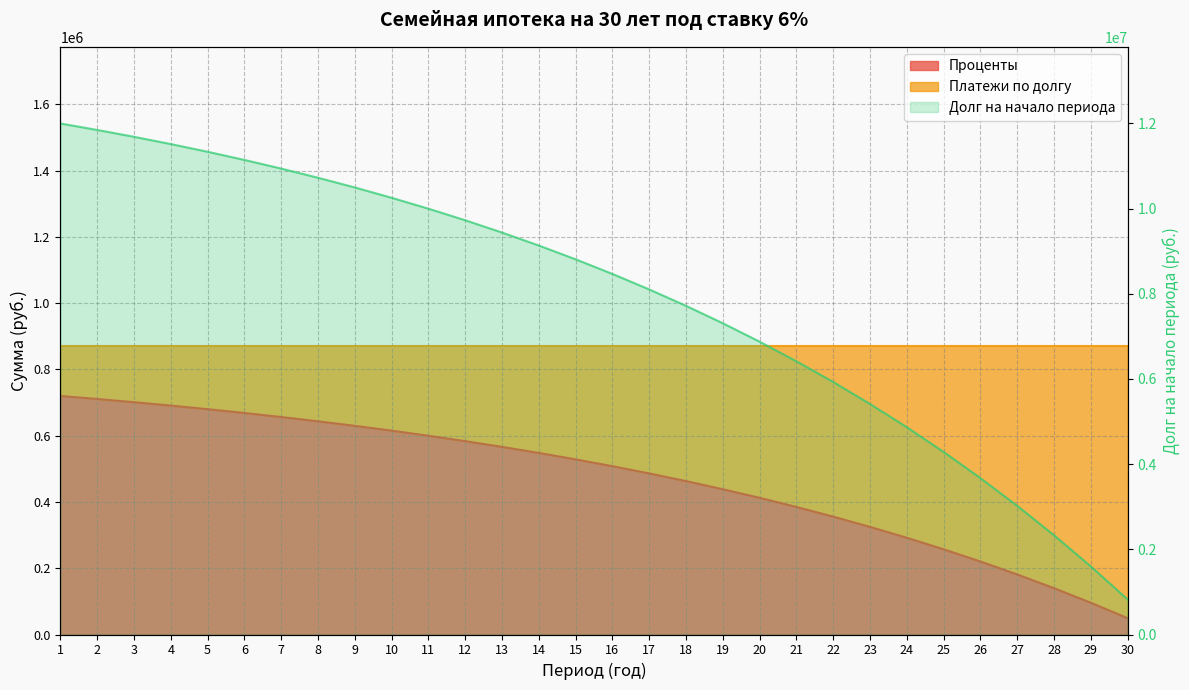

At which category is the sum across all series the highest?

1